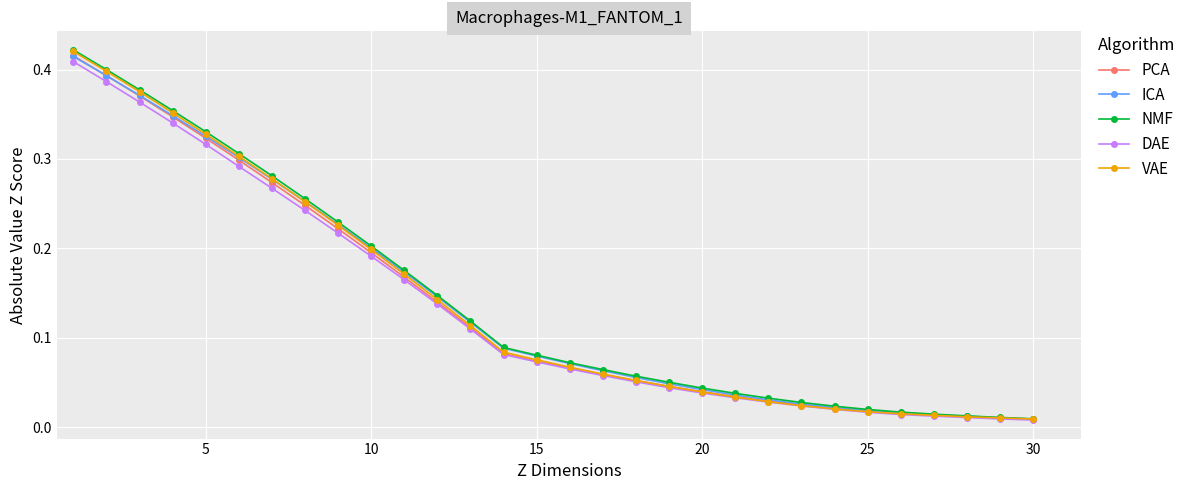

At how many categories does at least one series exceed 0?

30